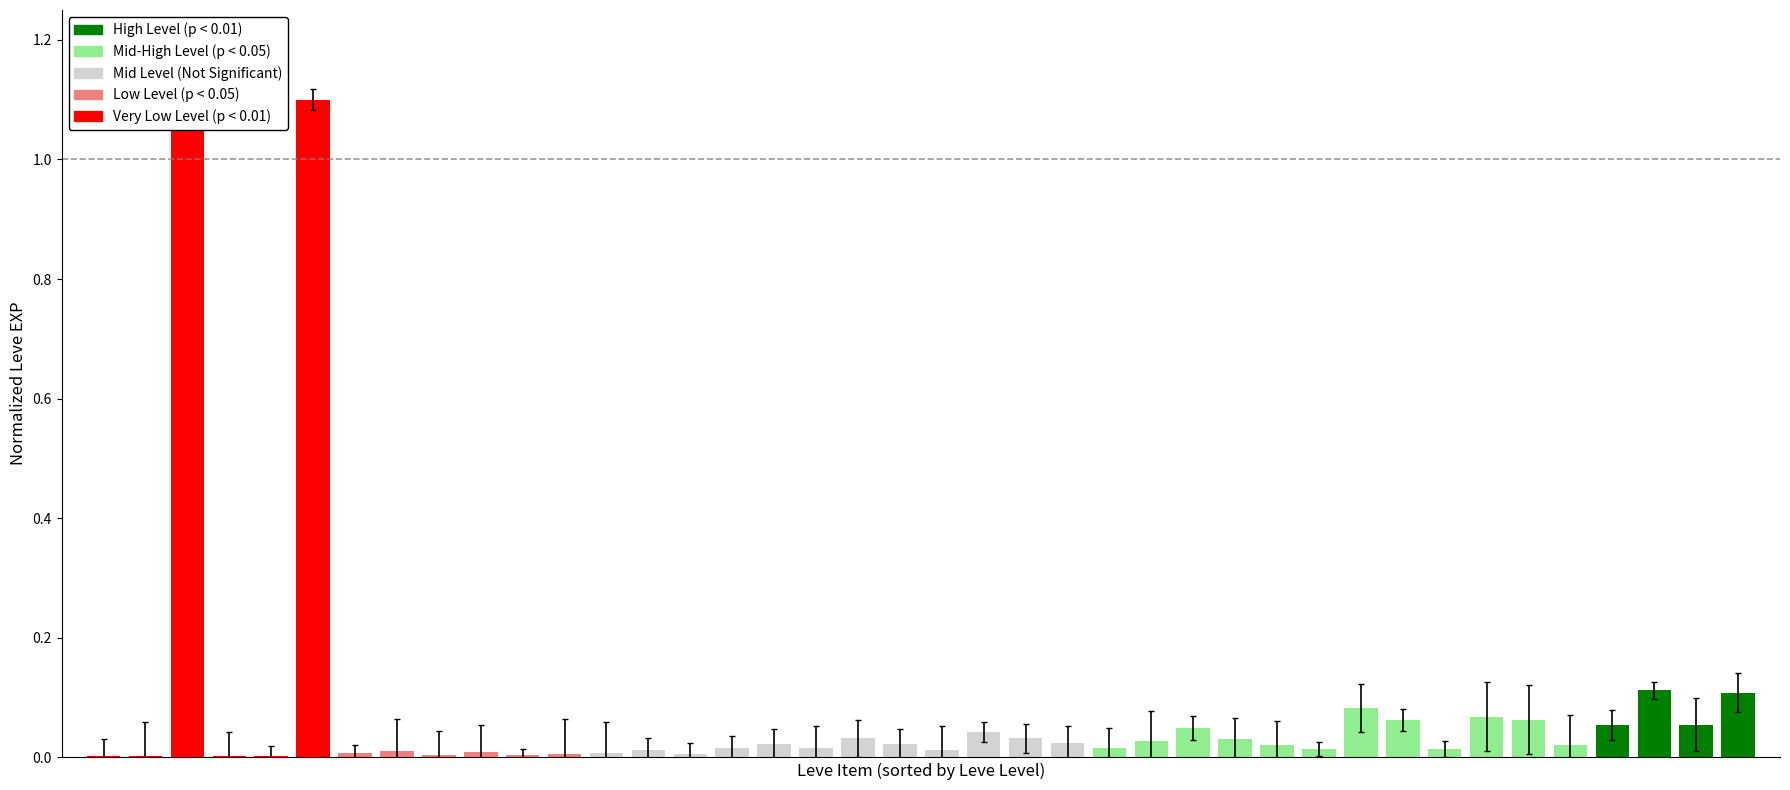

Reading left to right, what are all the values shown in this chart?

Bone Harpoon=0.0	Maple Pattens=0.0	Maple Clogs=1.1	Maple Shortbow=0.0	Square Maple Shield=0.0	Maple Lumber=1.1	Maple Longbow=0.0	Round Shield=0.0	Maple Crook=0.0	Bronze Spear=0.0	Ash Macuahuitl=0.0	Maple Cane=0.0	Ash Radical=0.0	Ragstone Grinding Wheel=0.0	Ash Lumber=0.0	Feathered Harpoon=0.0	Ash Spinning Wheel=0.0	Square Ash Shield=0.0	Iron Spear=0.0	Elm Cane=0.0	Elm Lumber=0.0	Ash Mask (Lapis Lazuli)=0.0	Square Ash Shield_15=0.0	Ash Shortbow=0.0	Yew Radical=0.0	Ash Mask (Lapis Lazuli)_20=0.0	Iron Lance=0.0	Mudstone Grinding Wheel=0.0	Iron Spear_20=0.0	Walnut Lumber=0.0	Viper-crested Round Shield=0.1	Silver Battle Fork=0.1	Walnut Lumber_25=0.0	Elm Macuahuitl=0.1	Steel Spear=0.1	Yew Crook=0.0	Walnut Macuahuitl=0.1	Ash Cavalry Bow=0.1	Steel Spear_30=0.1	Oak Longbow=0.1